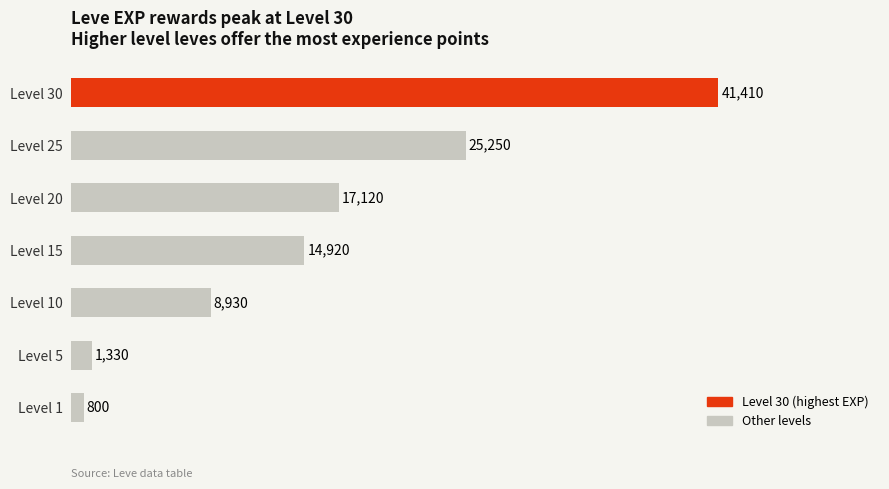

Which has a higher value, Level 5 or Level 25?

Level 25